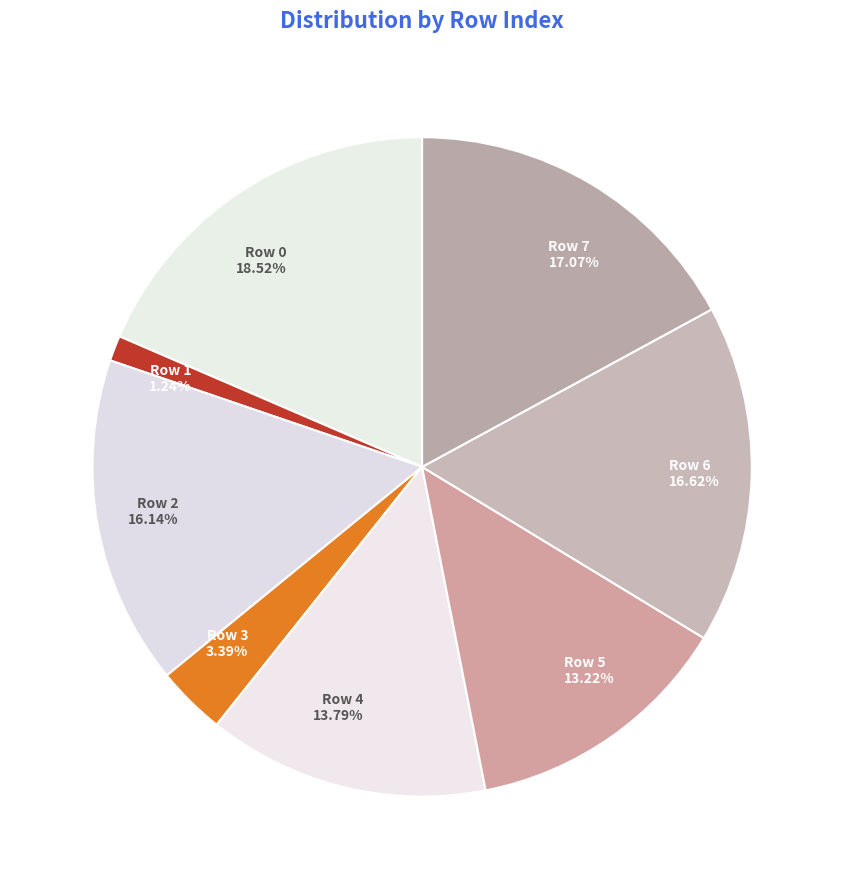

Which category has the biggest portion of the pie?

Row 0